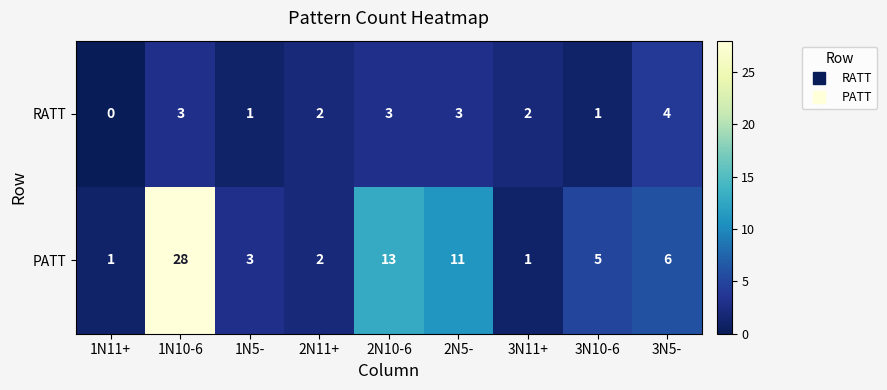

At which label does PATT first exceed 5?

1N10-6